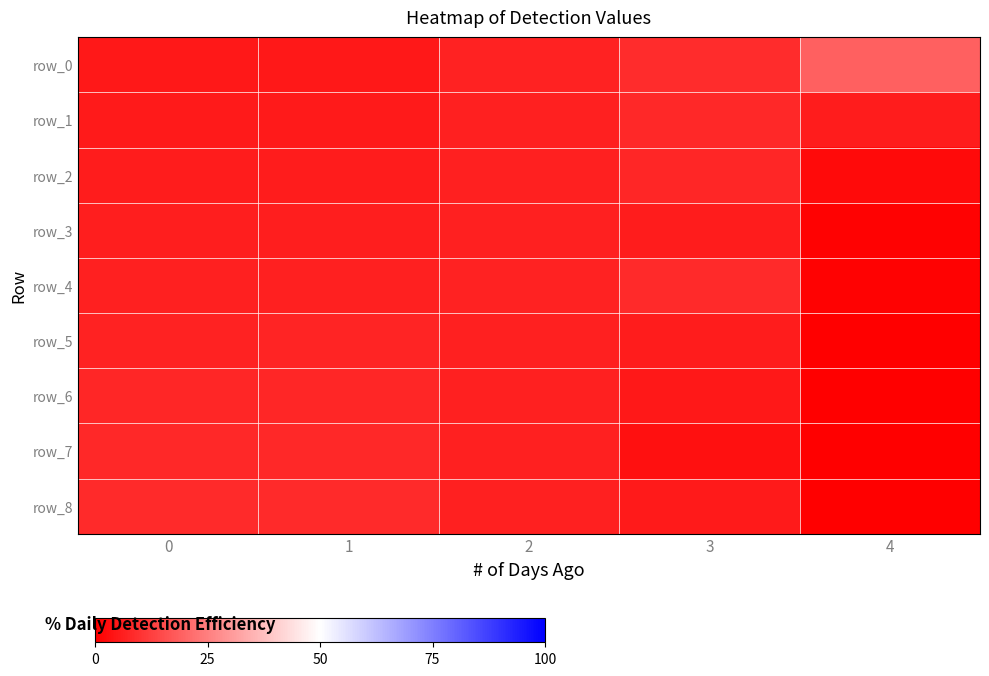

True or false: row_3 has a value of 9.1 at 0.

False